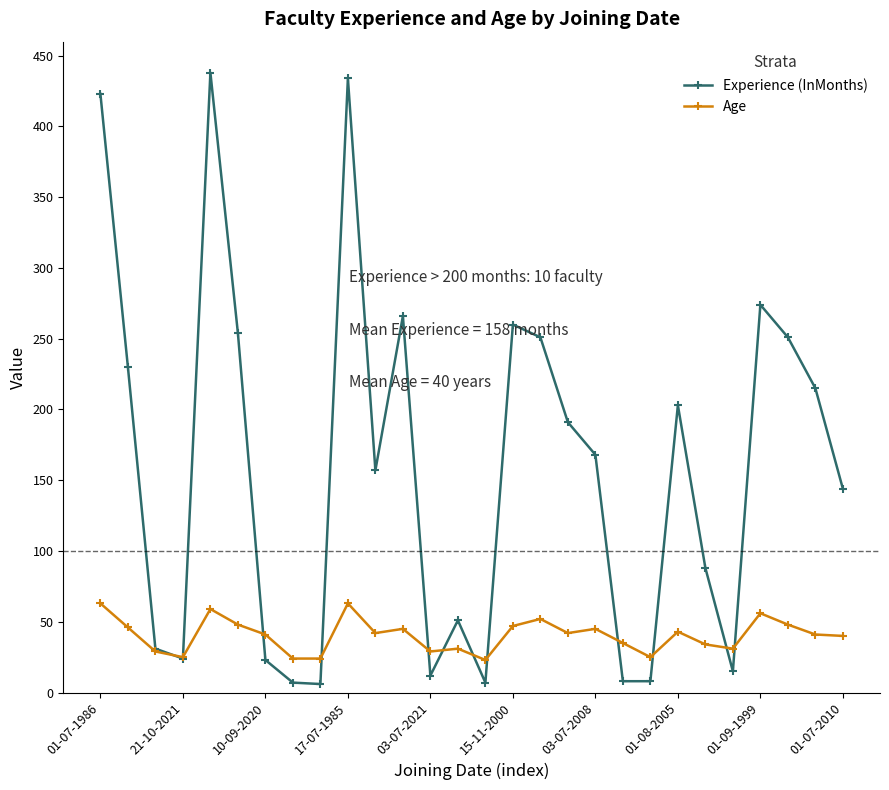

Which series ends up on top after the final intersection of Experience (InMonths) and Age?

Experience (InMonths)